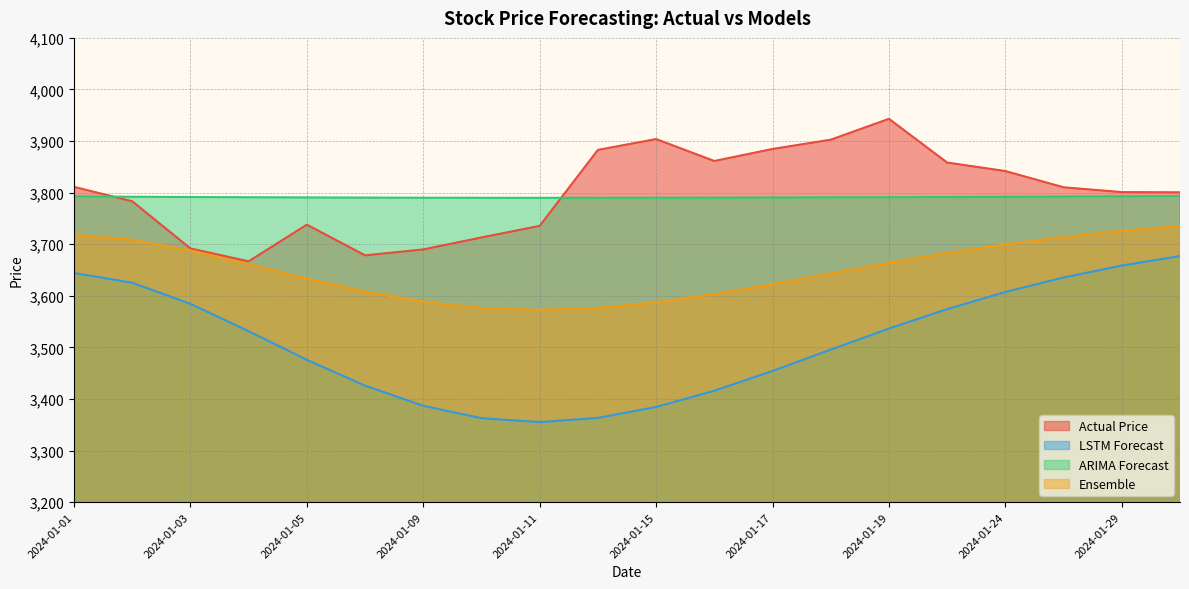

At which category is the sum across all series the highest?

2024-01-30